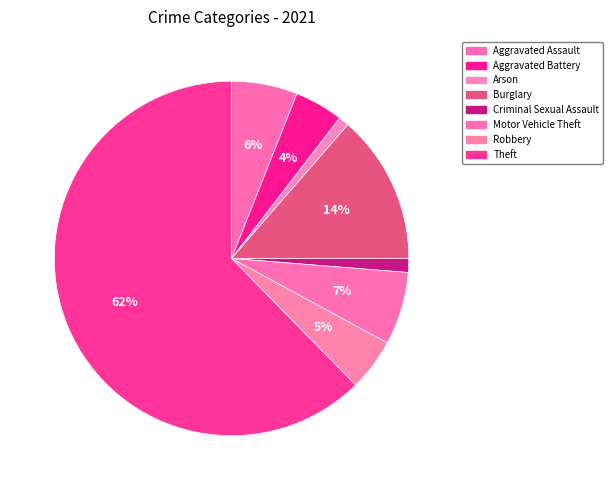

To the nearest percent, what percentage of the pie is Motor Vehicle Theft?

7%